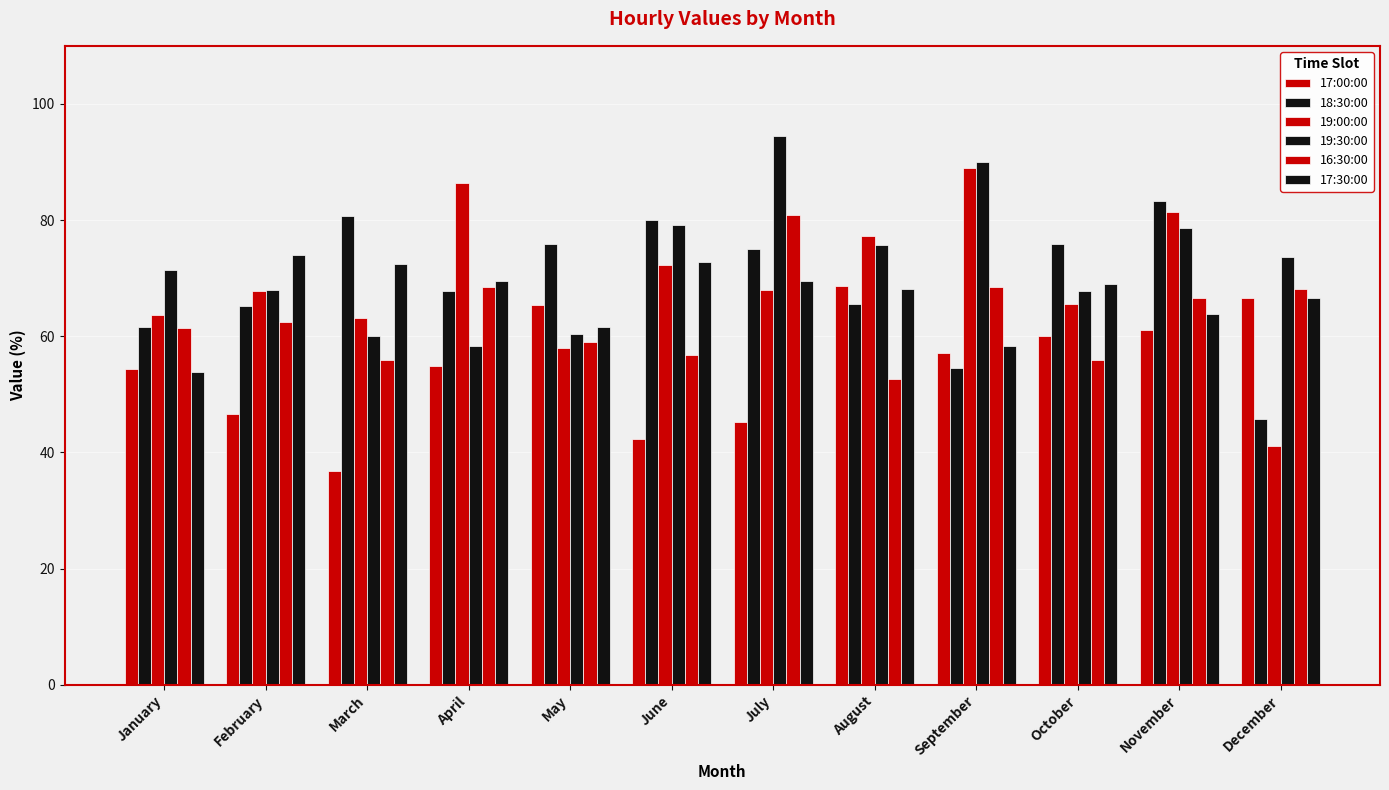

Which series has the largest range (max minus min)?

19:00:00